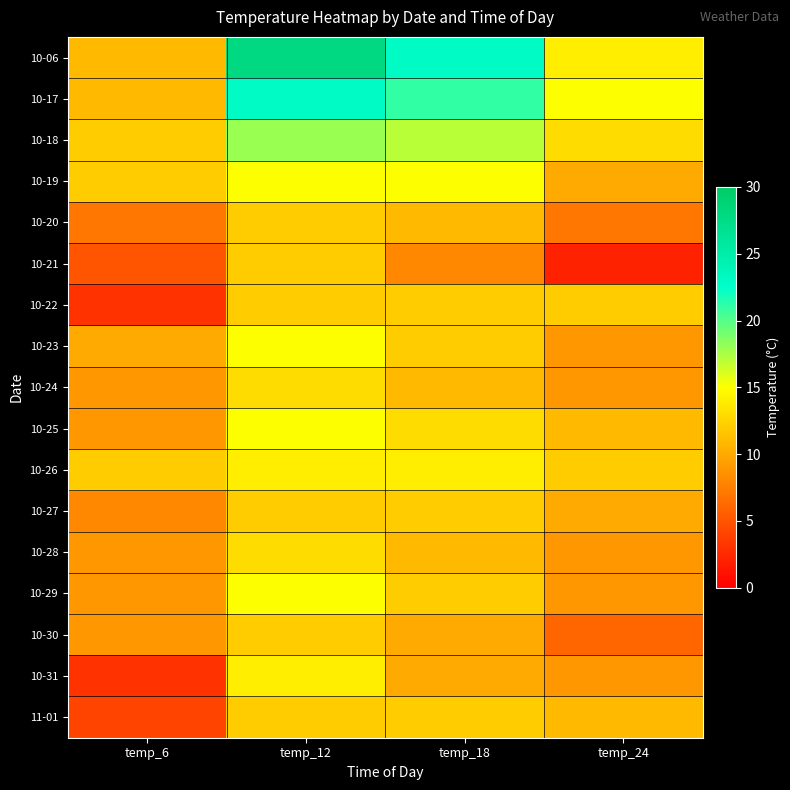

At which category is the sum across all series the highest?

temp_12